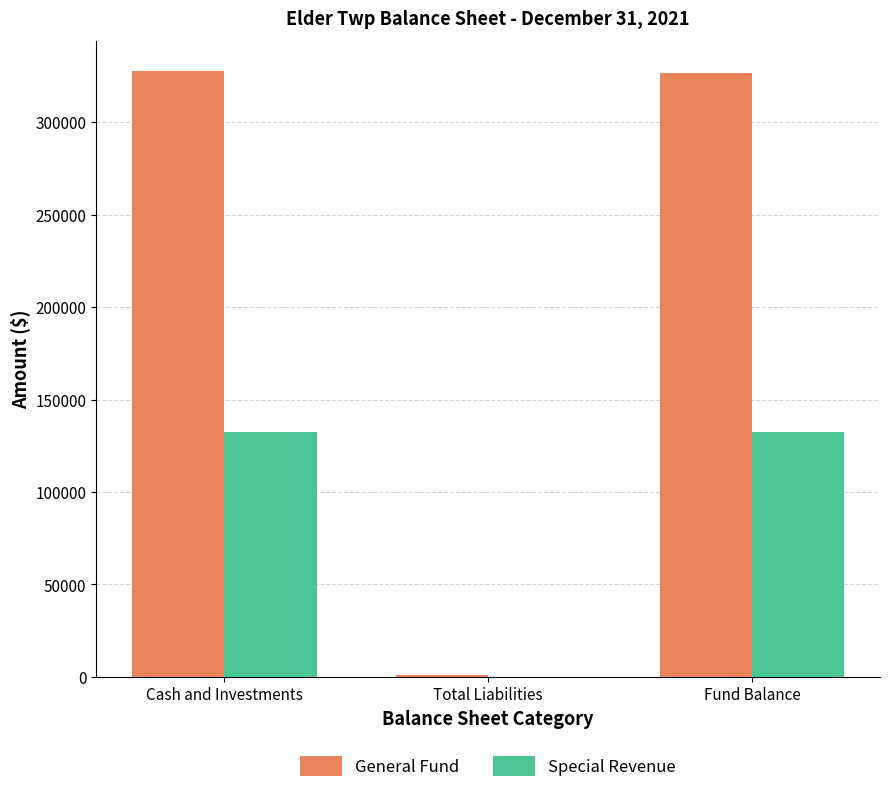

Is the value of Special Revenue at Cash and Investments greater than the value of General Fund at Fund Balance?

No